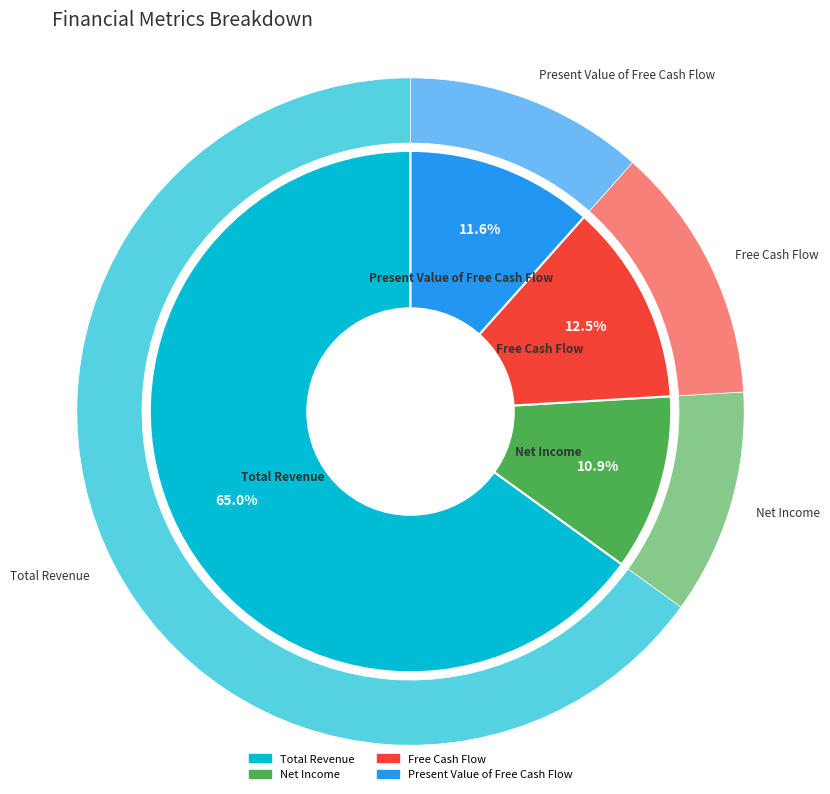

Which category has the biggest portion of the pie?

Total Revenue